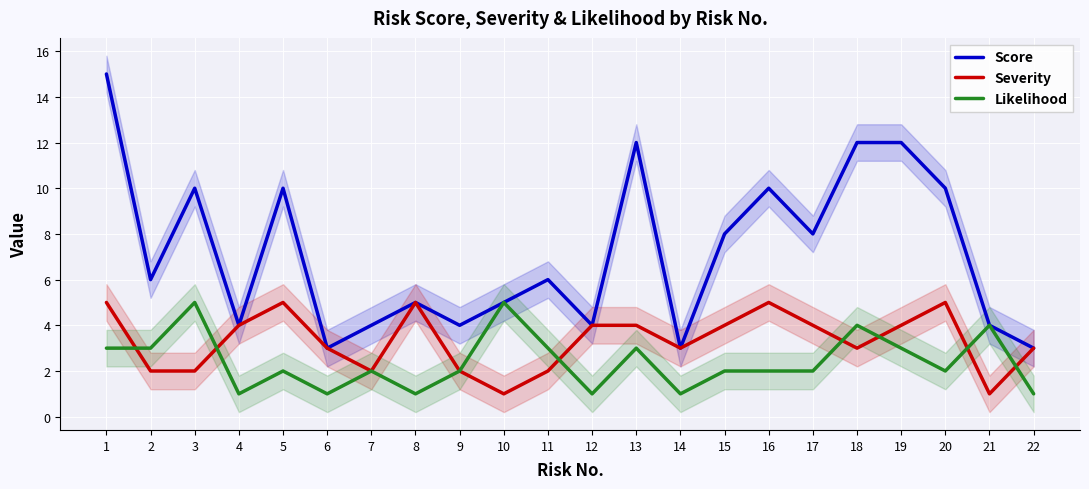

How many times do Severity and Likelihood cross each other?

7